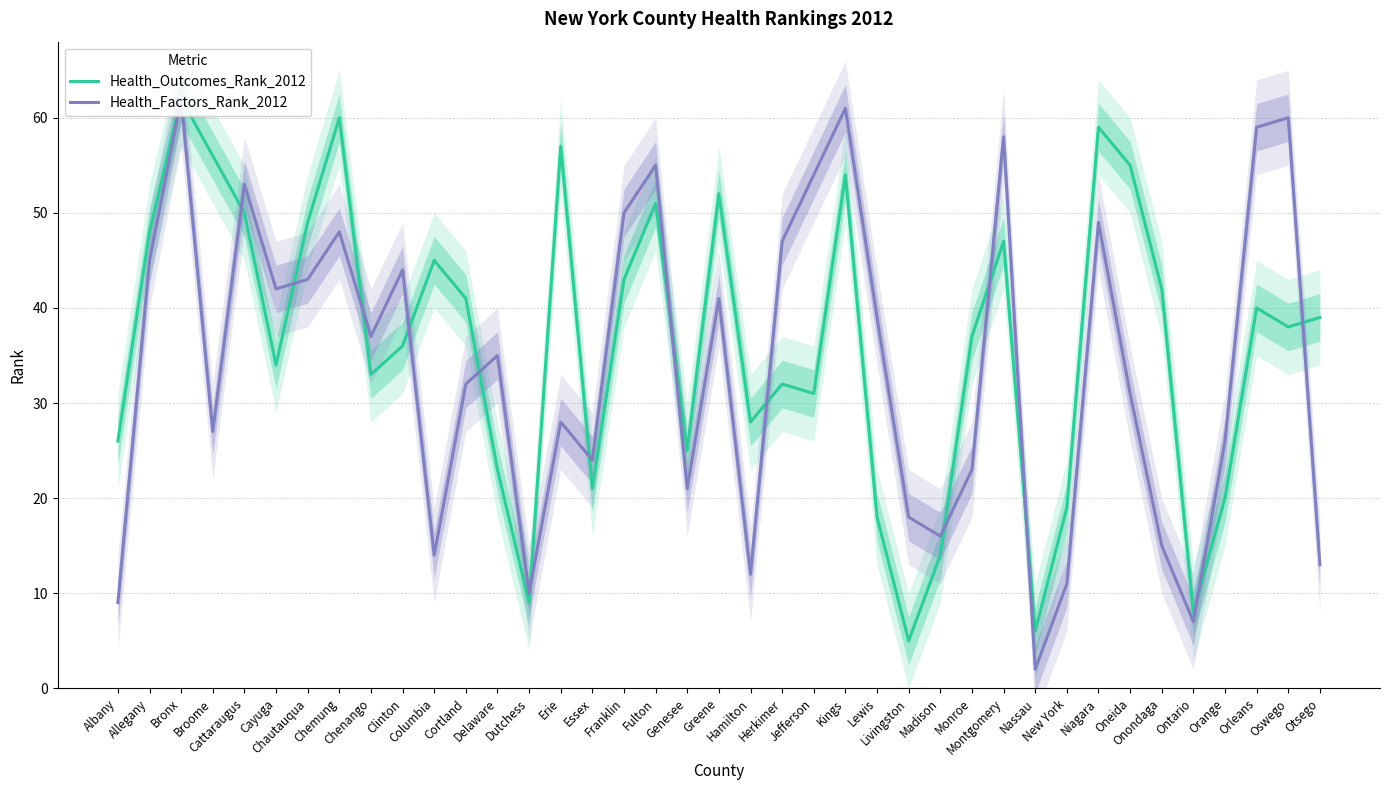

What are all the series names shown in the legend?

Health_Outcomes_Rank_2012, Health_Factors_Rank_2012